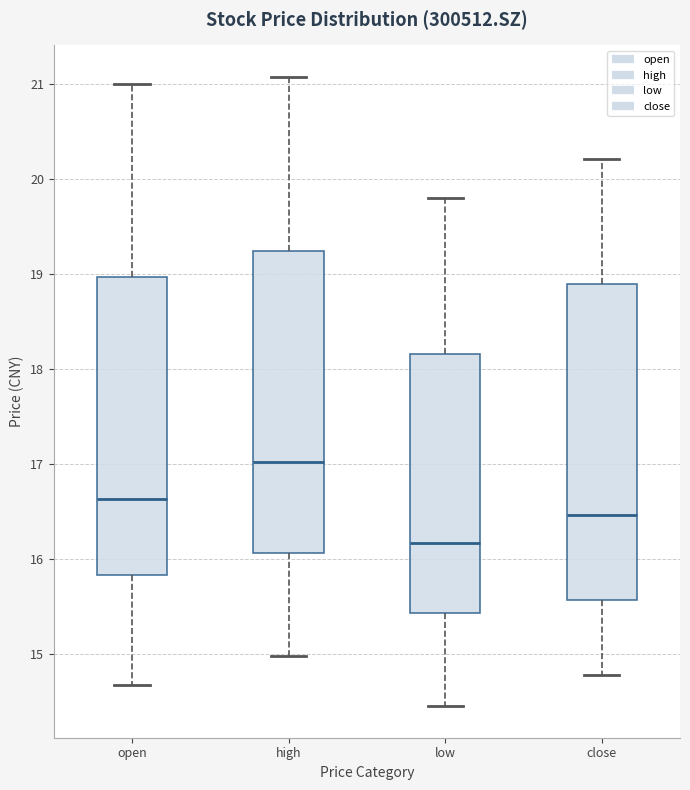

Reading left to right, transcribe this box plot: for each box, give where its median line is, the range the box spans, and where its two whiskers end, as read against the y-axis. The values are not printed on the chart, so give them approximately, as read against the axis.

open: median 16.6, box 15.8 to 19.0, whiskers 14.7 to 21.0
high: median 17.0, box 16.1 to 19.2, whiskers 15.0 to 21.1
low: median 16.2, box 15.4 to 18.2, whiskers 14.5 to 19.8
close: median 16.5, box 15.6 to 18.9, whiskers 14.8 to 20.2